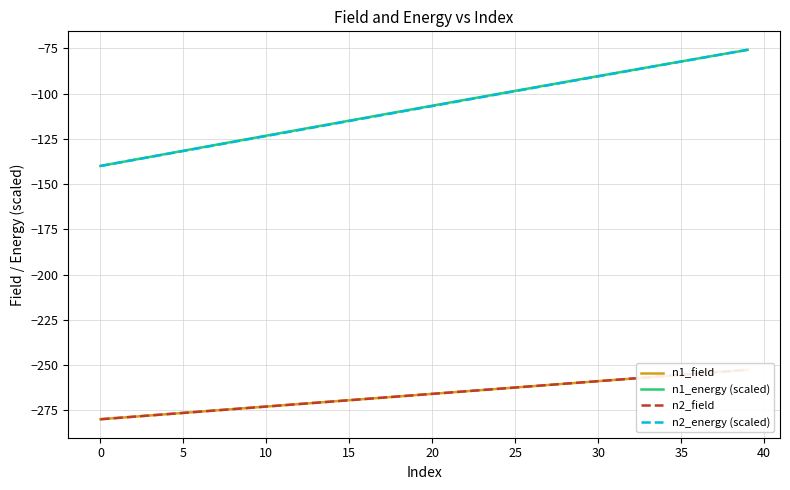

The n2_energy (scaled) series shows -81.9 at 10. True or false?

False